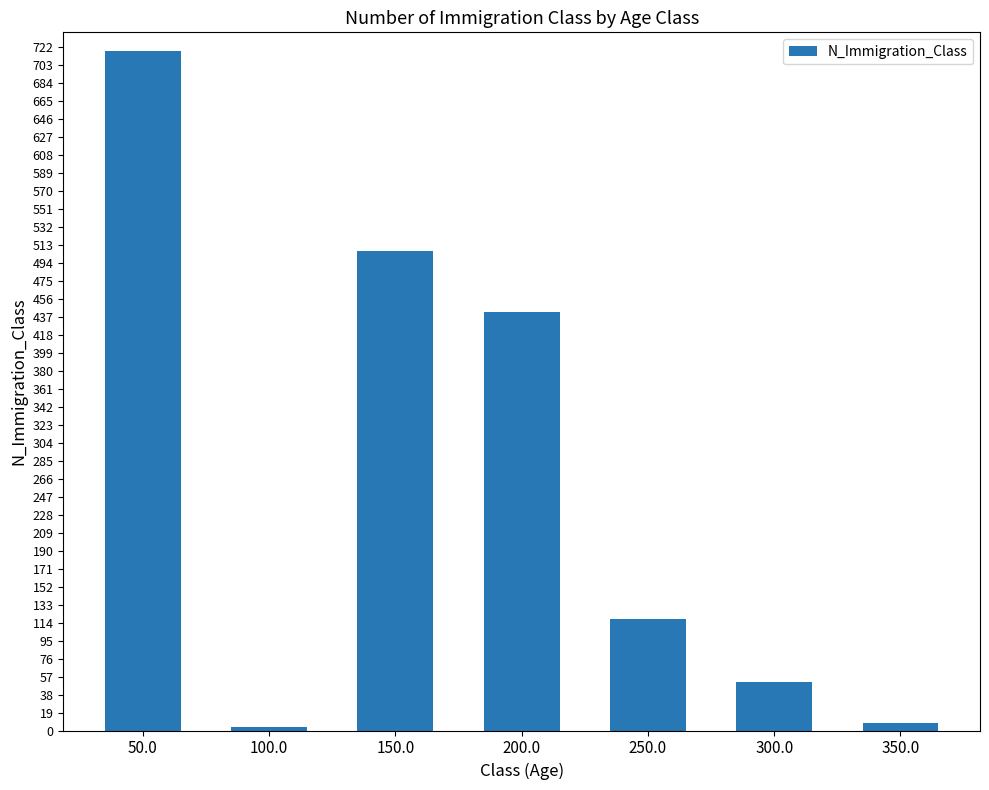

What is the maximum value shown in the chart?

718